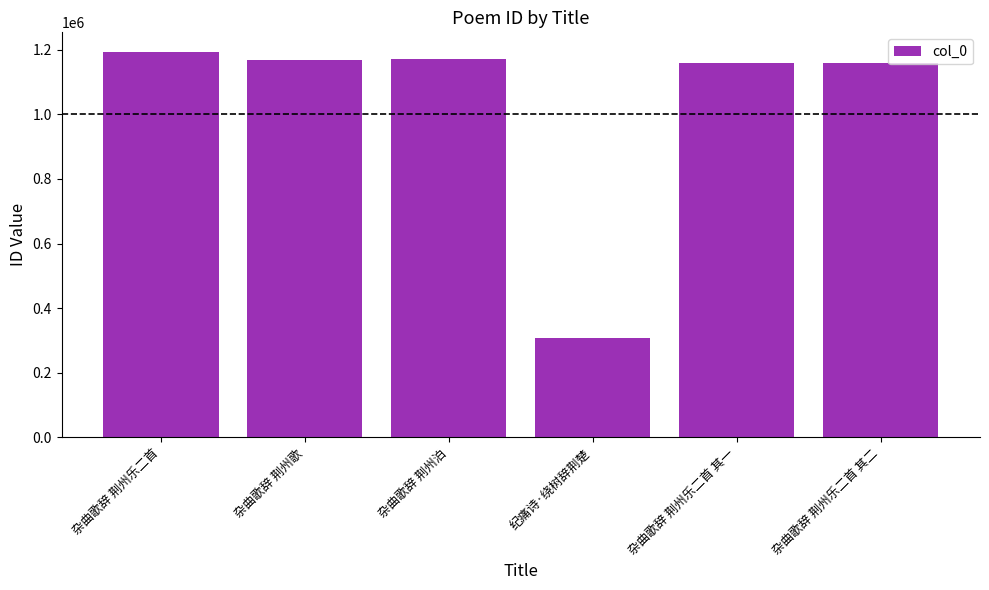

What is the ratio of the value at 杂曲歌辞 荆州泊 to the value at 杂曲歌辞 荆州歌?

1.0